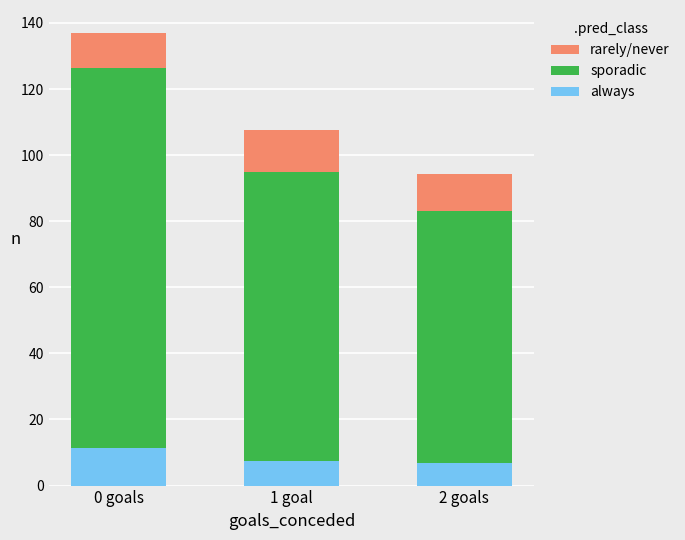

What is the sum of the always values at 1 goal and 0 goals?

18.9